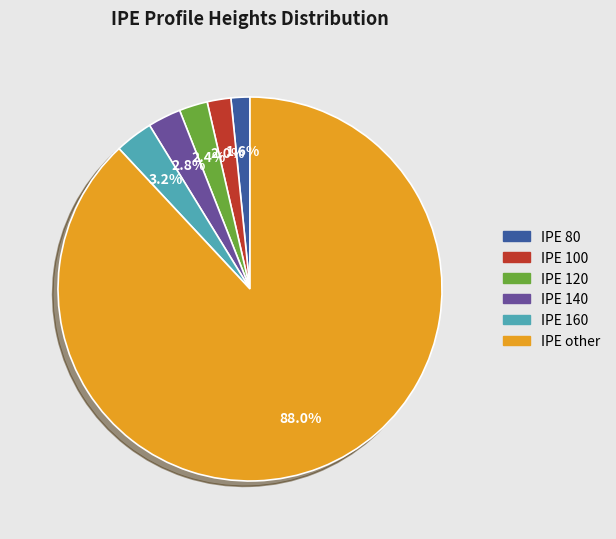

Which slice represents more than half of the pie?

IPE other